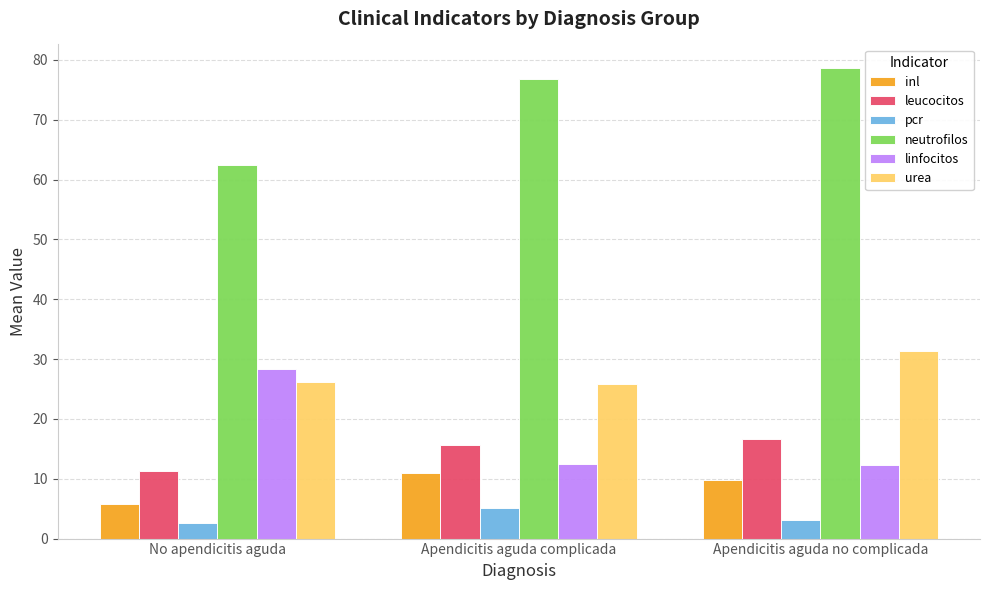

List the series in order of their peak value, lowest first.

pcr, inl, leucocitos, linfocitos, urea, neutrofilos